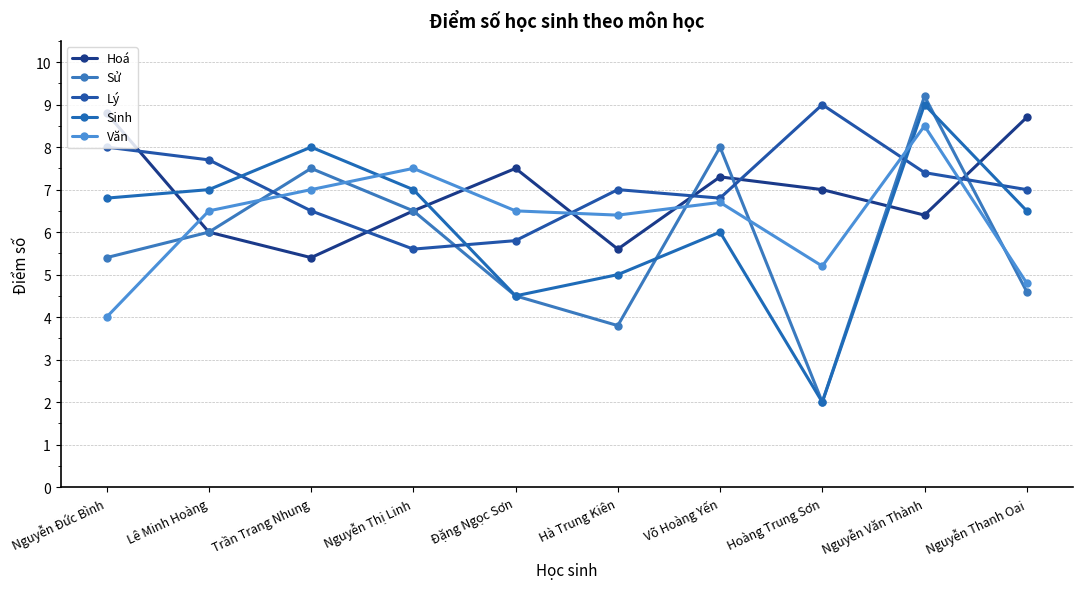

Reading left to right, extract all data points from this chart.

Hoá: 8.8	6.0	5.4	6.5	7.5	5.6	7.3	7.0	6.4	8.7
Sử: 5.4	6.0	7.5	6.5	4.5	3.8	8.0	2.0	9.2	4.6
Lý: 8.0	7.7	6.5	5.6	5.8	7.0	6.8	9.0	7.4	7.0
Sinh: 6.8	7.0	8.0	7.0	4.5	5.0	6.0	2.0	9.0	6.5
Văn: 4.0	6.5	7.0	7.5	6.5	6.4	6.7	5.2	8.5	4.8